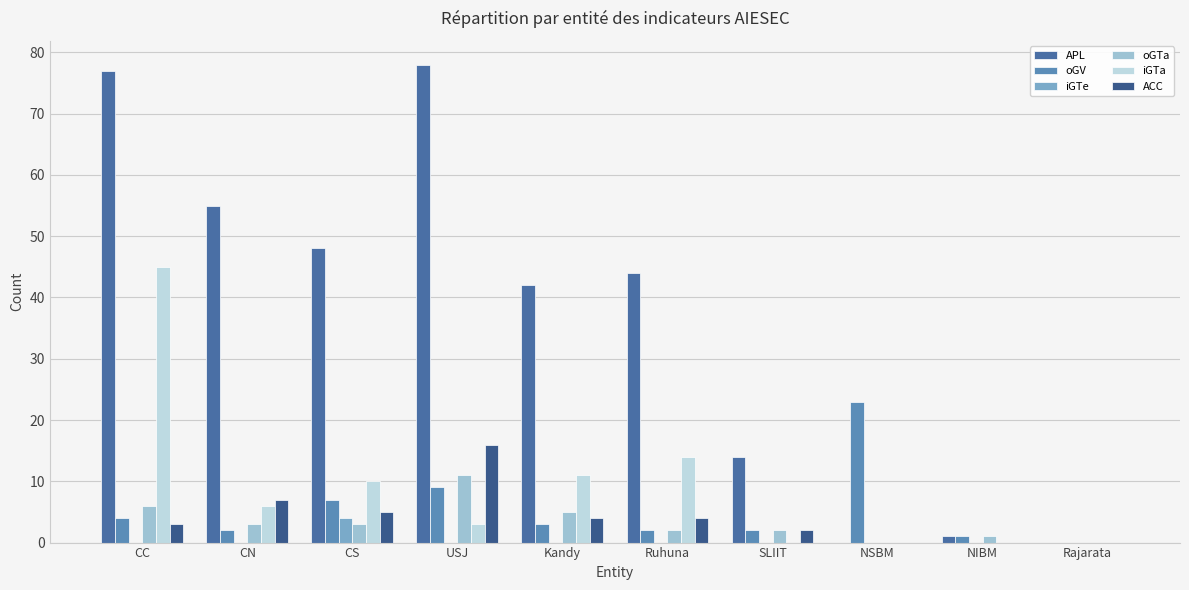

How many distinct data groups are displayed?

6